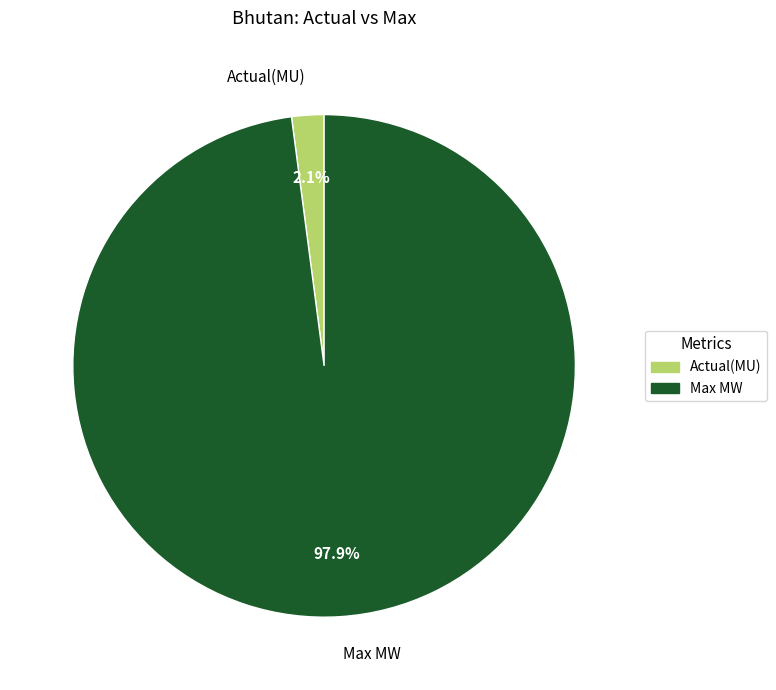

Does any single category account for the majority?

Yes